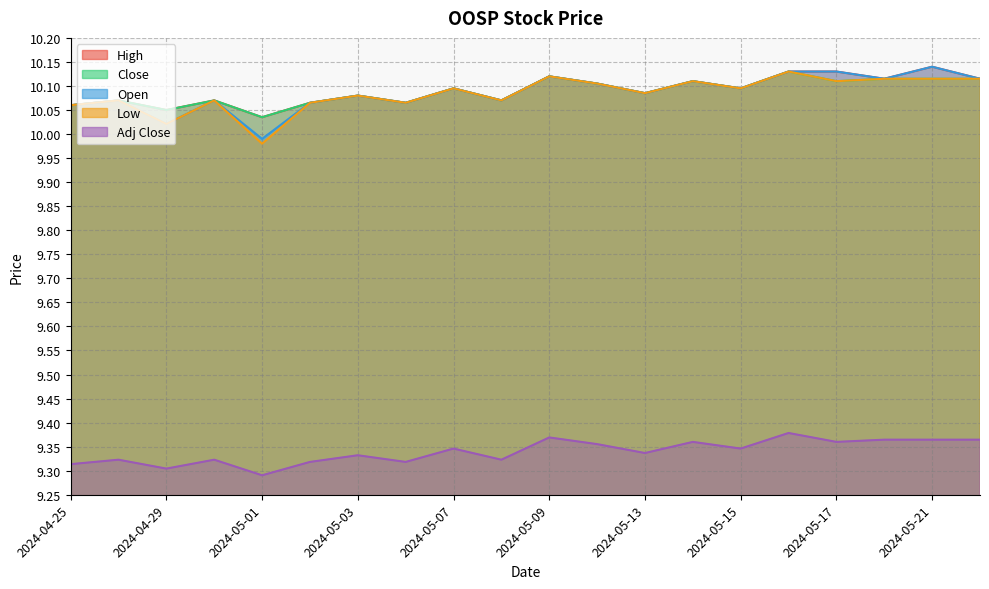

What is the minimum value shown in the chart?

9.3